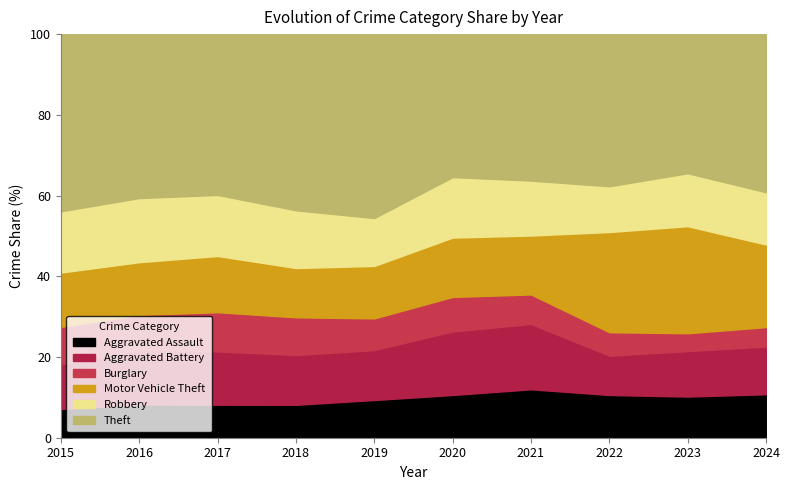

What is the minimum value for Aggravated Assault?

7.1